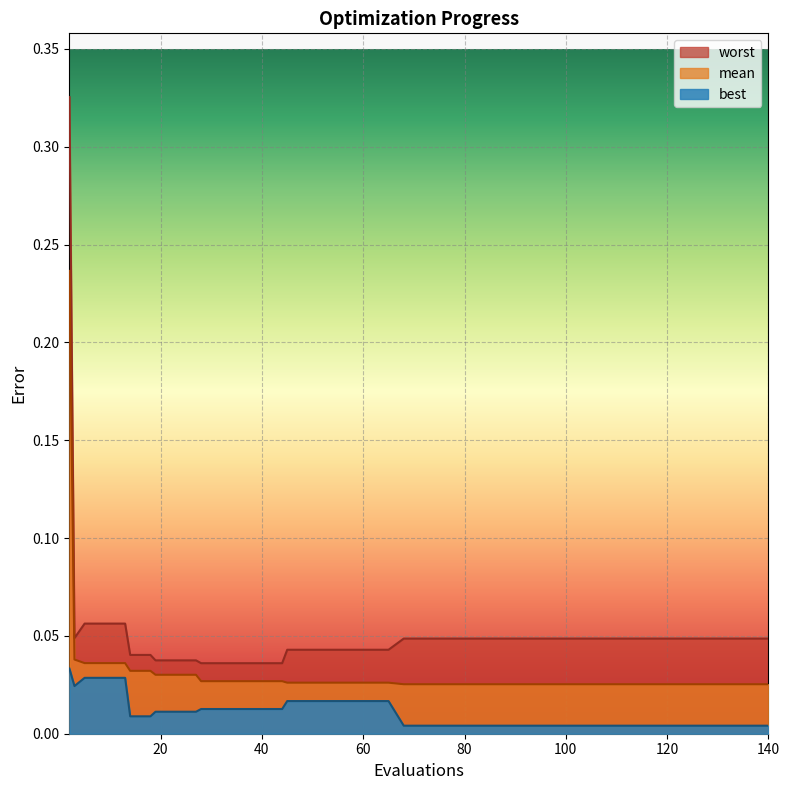

Which series has the largest total across all categories?

worst